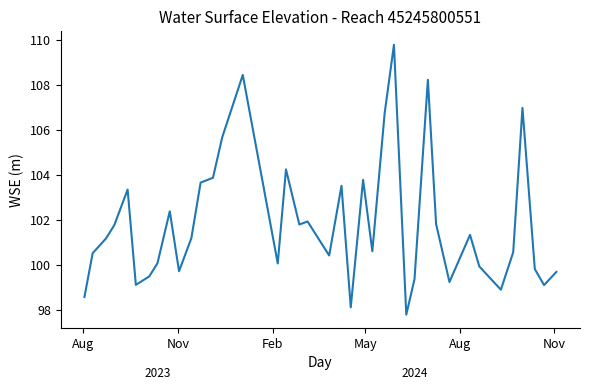

What is the maximum value shown in the chart?

109.8